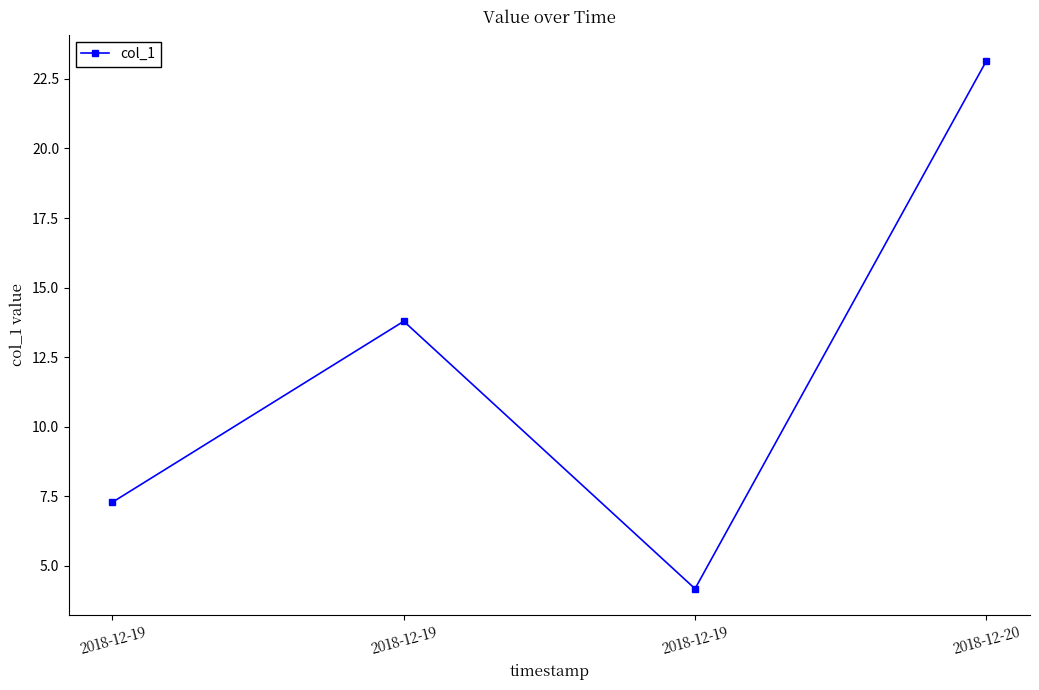

How many interior local peaks (higher than both neighbors) does the data have?

1